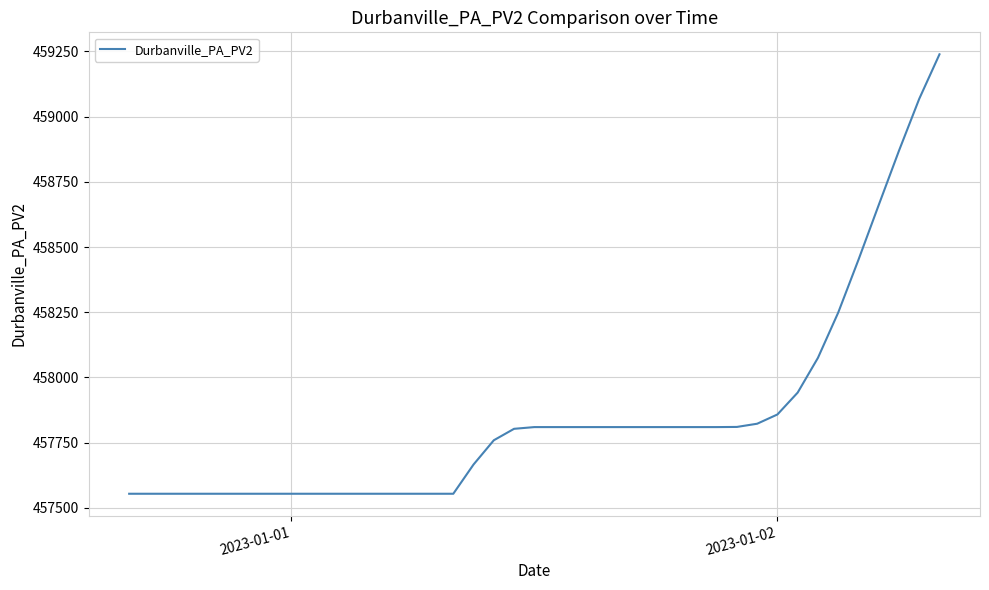

What is the minimum value shown in the chart?

457553.9